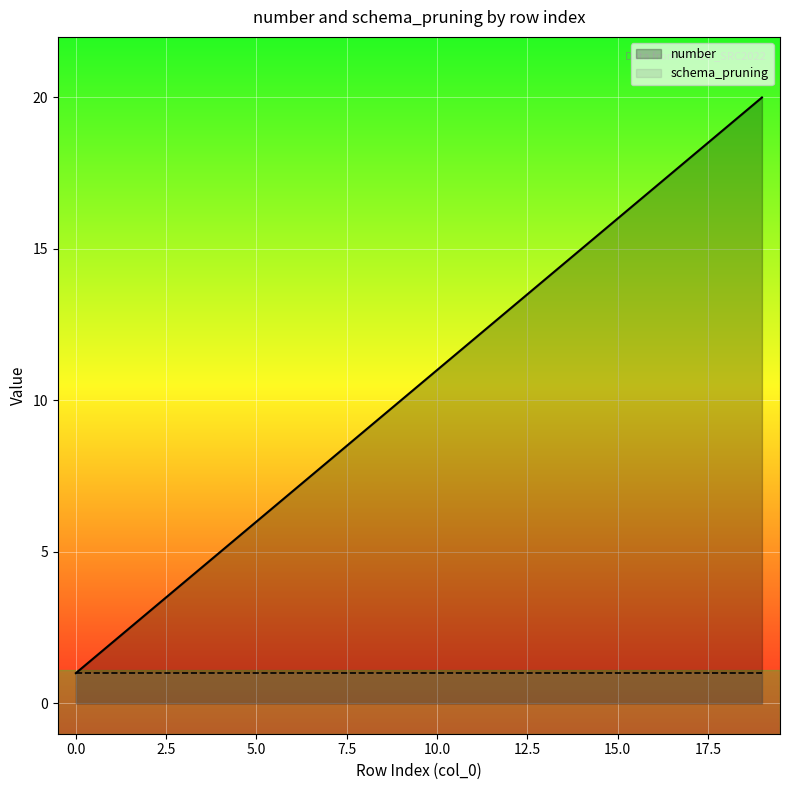

What is the value of the 16th point from the left?

16